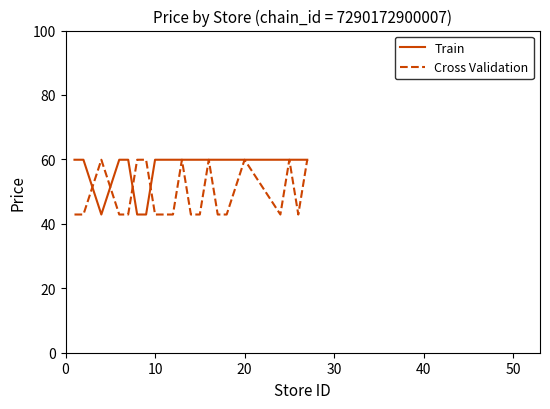

Rank the series by their average value, from lowest to highest.

Cross Validation, Train